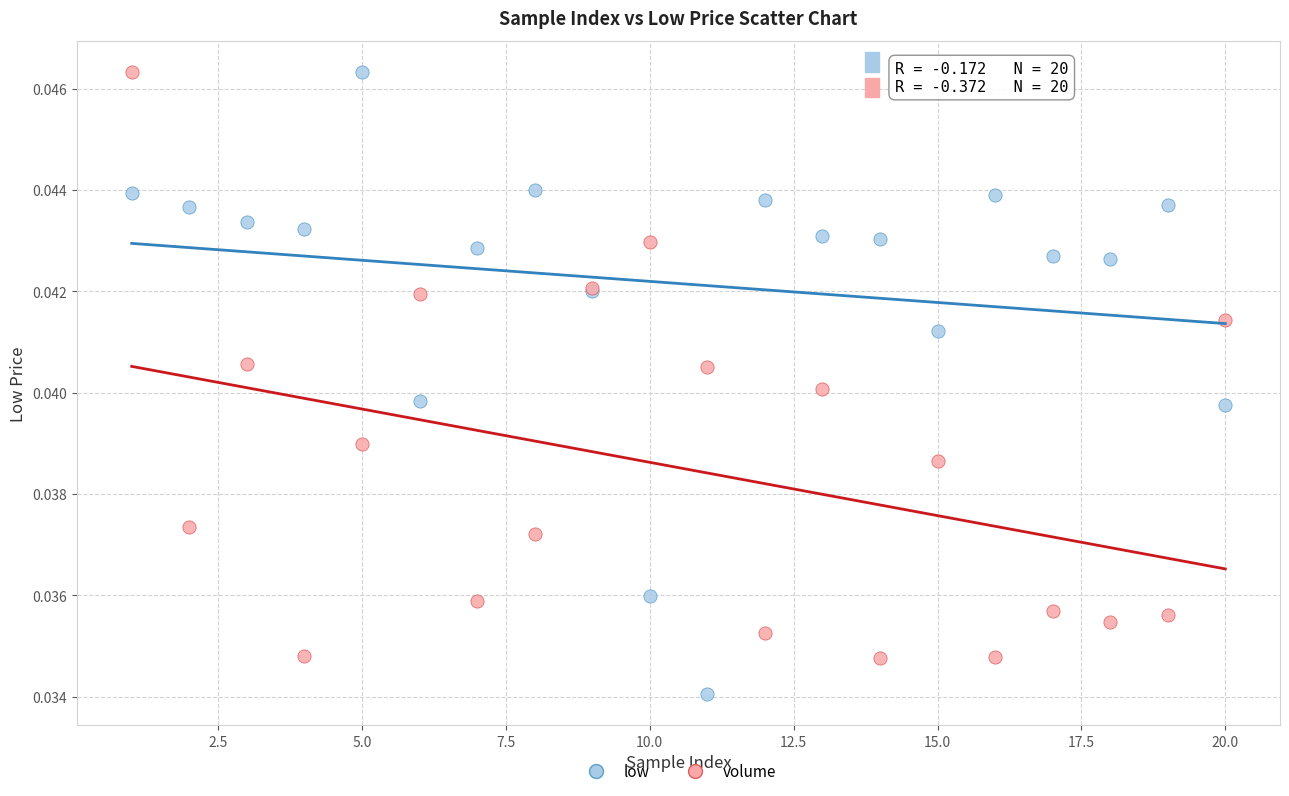

Which series contains the lowest Y value?

low